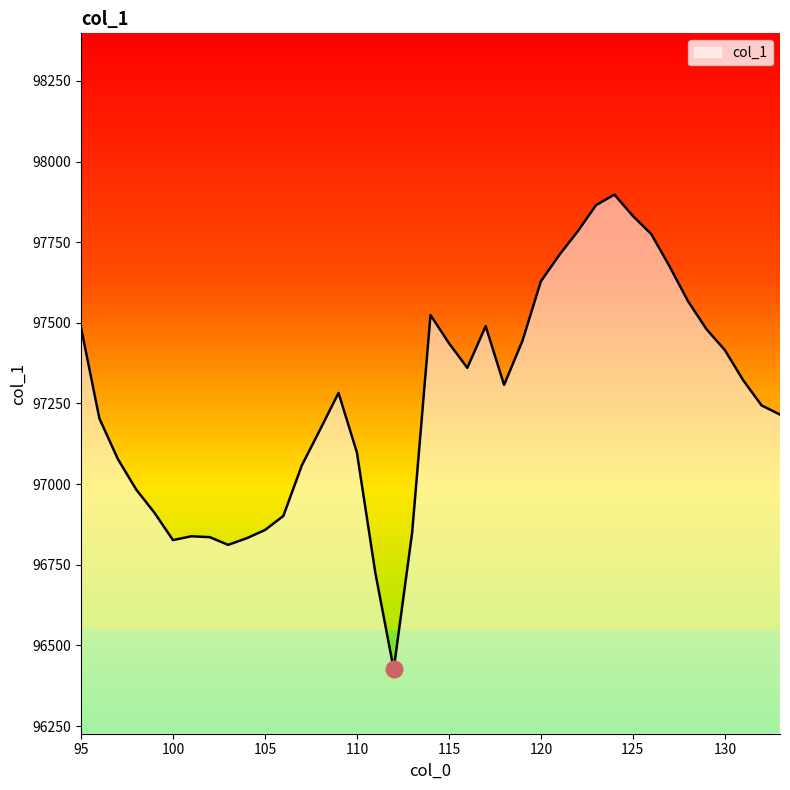

What is the smallest value displayed?

96426.5